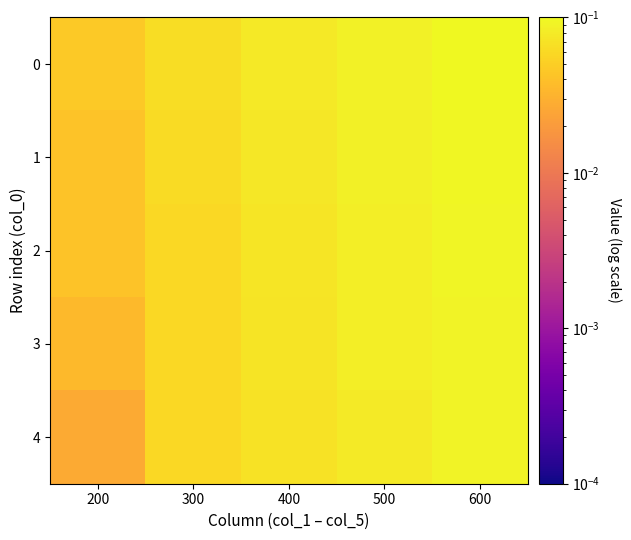

At how many categories does at least one series exceed 0?

5